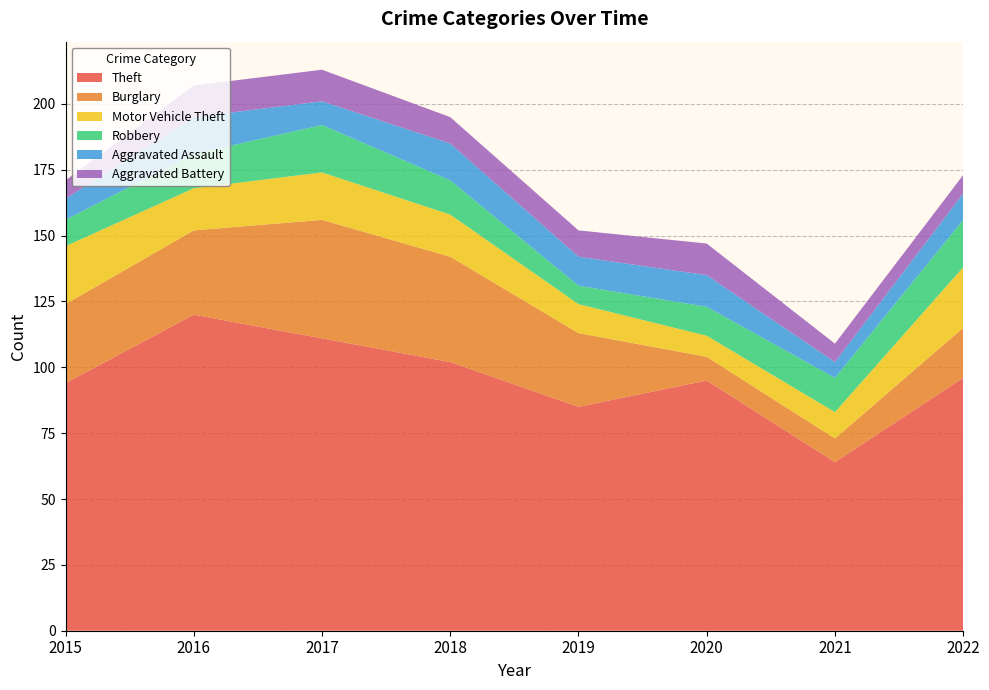

Reading right to left, transcribe all the data shown in this chart.

Theft: 96	64	95	85	102	111	120	94
Burglary: 19	9	9	28	40	45	32	30
Motor Vehicle Theft: 23	10	8	11	16	18	16	22
Robbery: 18	13	11	7	13	18	13	10
Aggravated Assault: 10	6	12	11	14	9	14	8
Aggravated Battery: 7	7	12	10	10	12	12	7